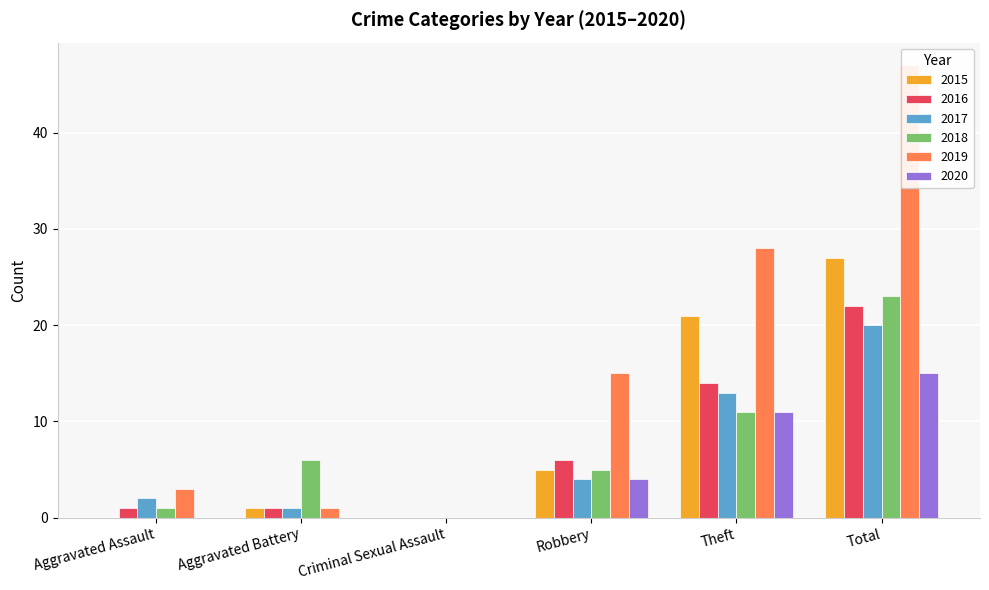

Rank the series by their maximum value, from highest to lowest.

2019, 2015, 2018, 2016, 2017, 2020